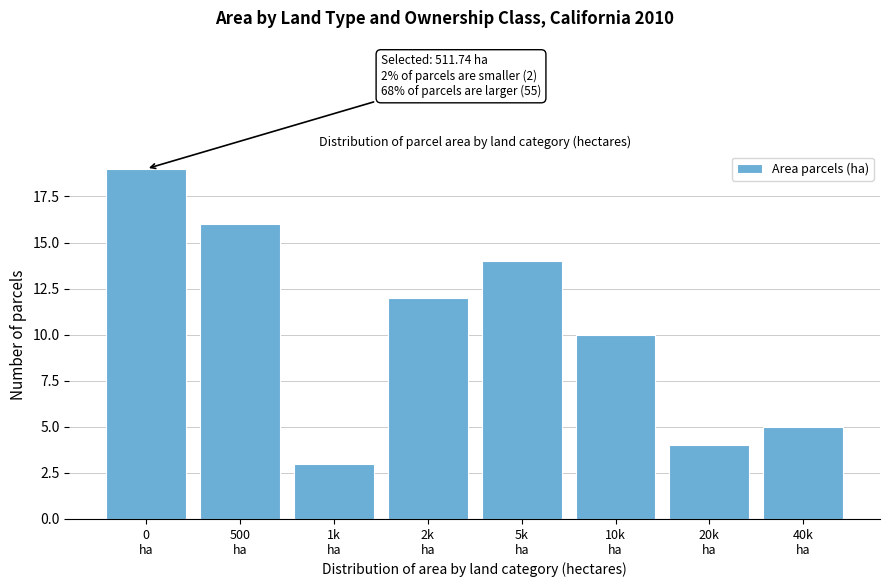

Reading right to left, transcribe all the data shown in this chart.

5	4	10	14	12	3	16	19